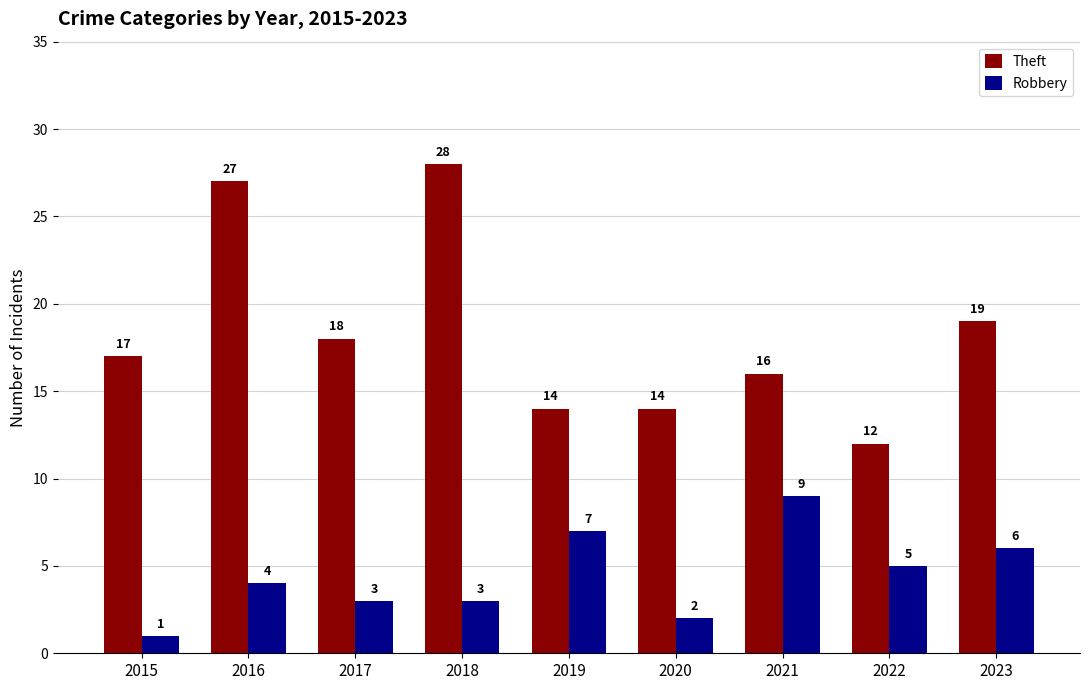

What is the difference between the highest and lowest values at 2019?

7